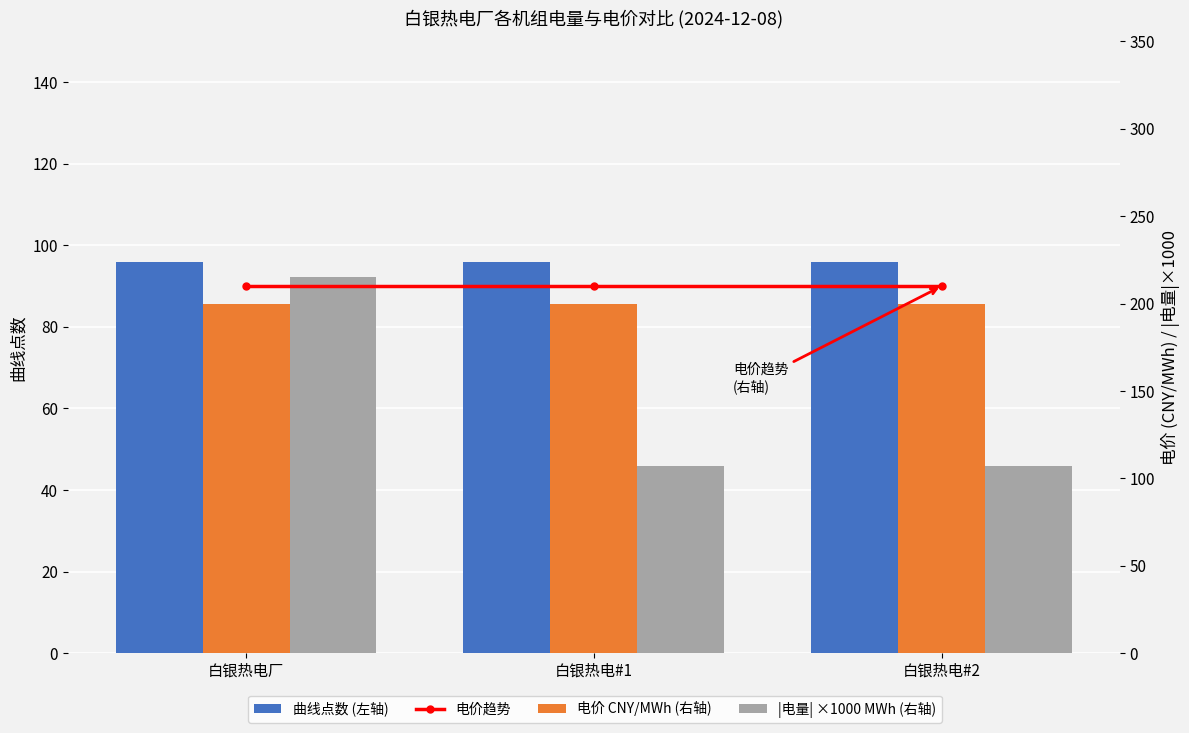

What are all the series names shown in the legend?

曲线点数 (左轴), 电价趋势, 电价 CNY/MWh (右轴), |电量| ×1000 MWh (右轴)